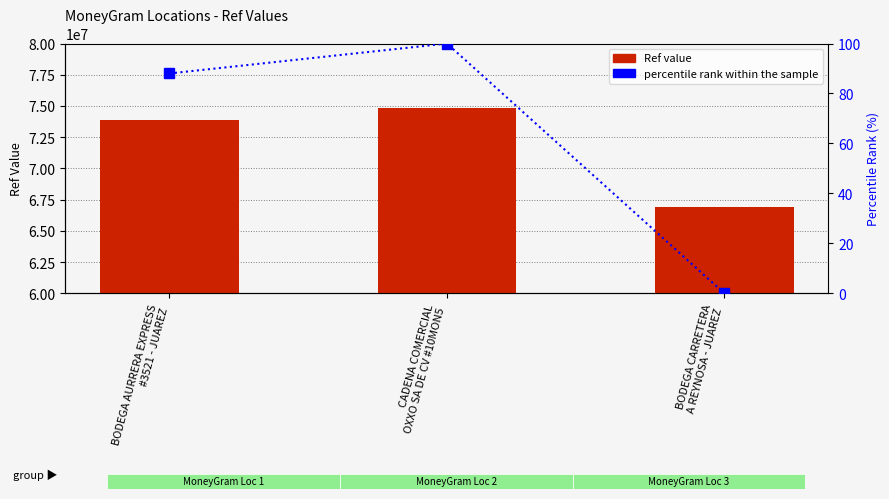

How many values in percentile rank within the sample are above zero?

2